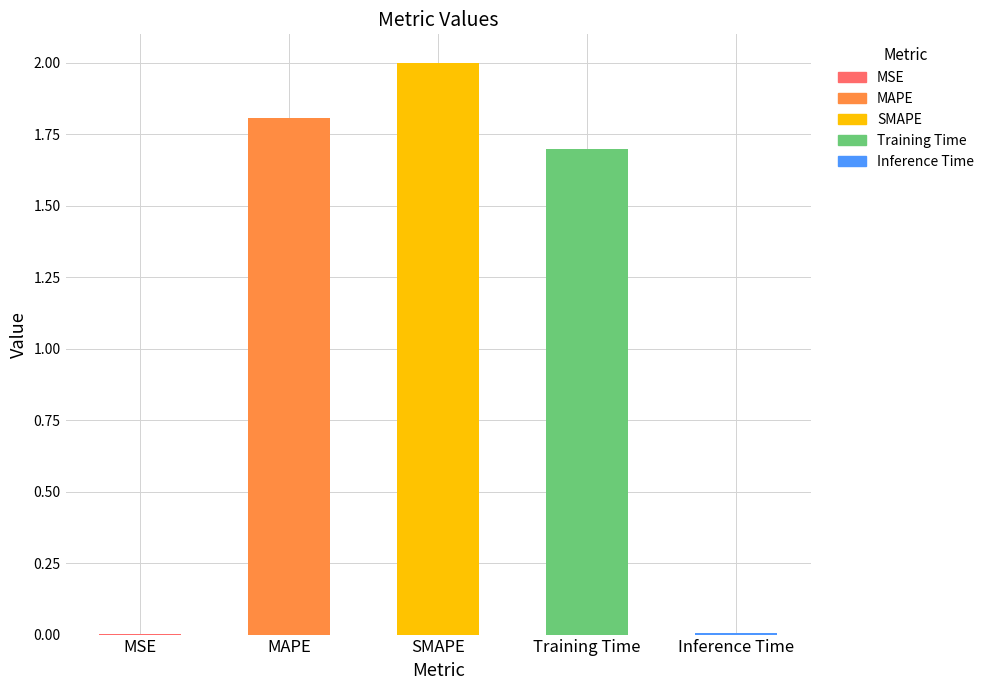

The value at Inference Time is 0.0. True or false?

True